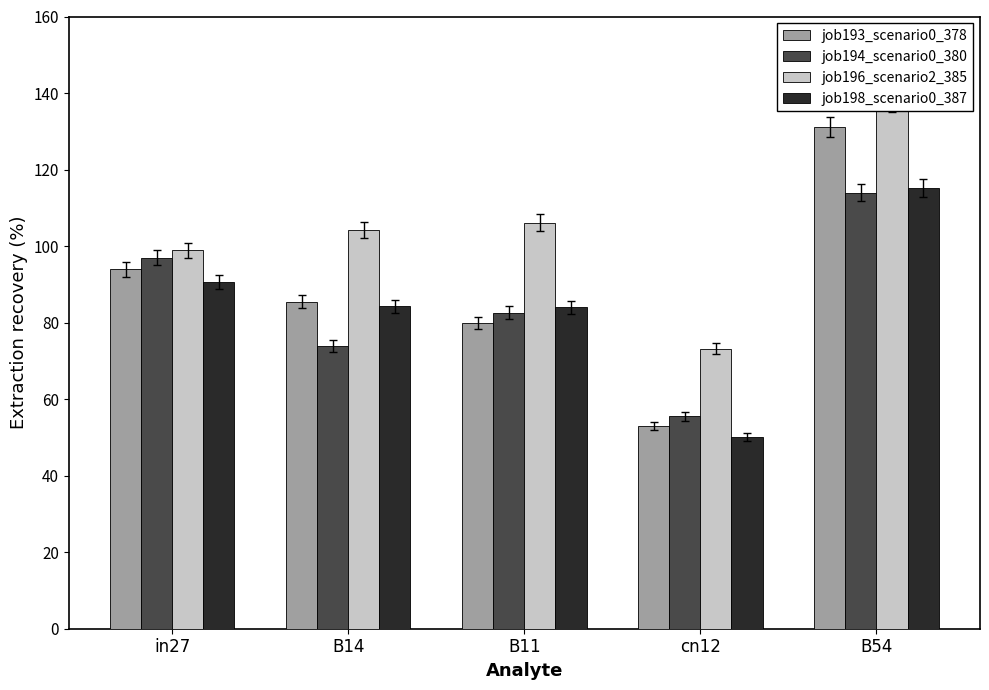

How many values in the job196_scenario2_385 series are below 104?

2